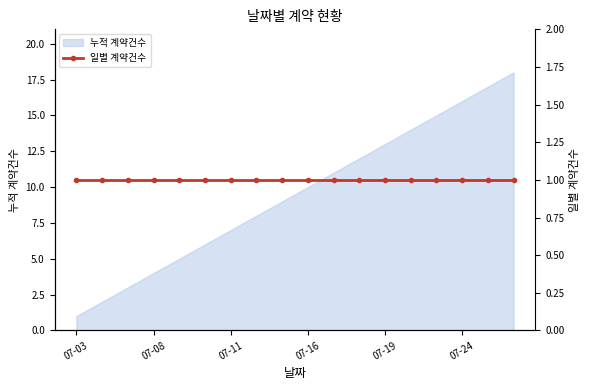

Is it true that 누적 계약건수 equals 10 at 07-16?

True